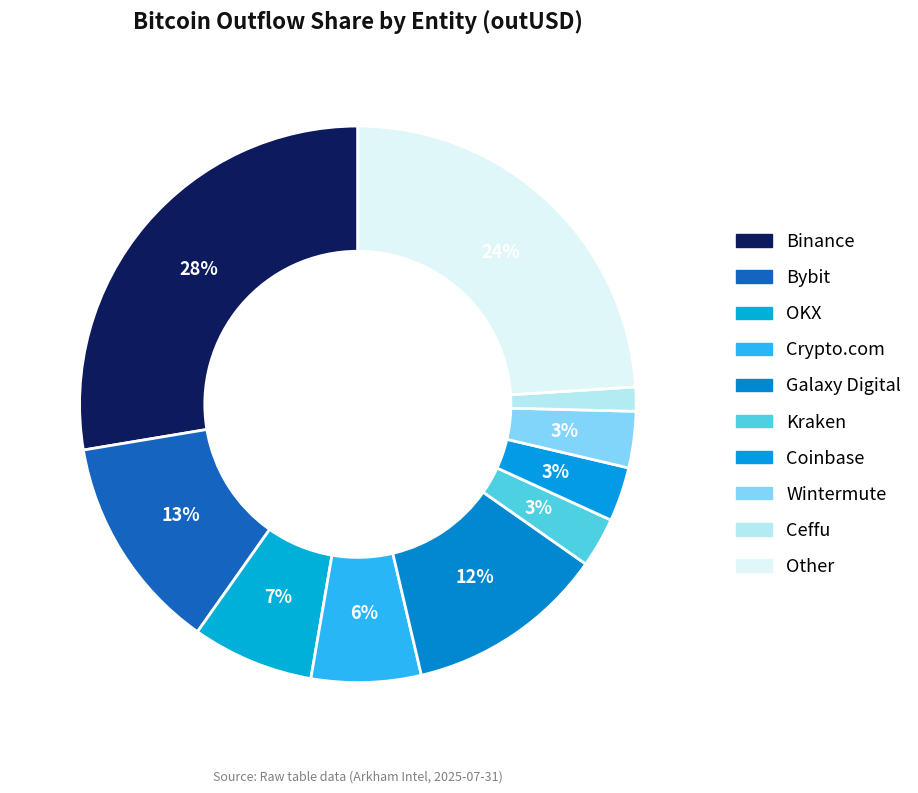

How many slices are in this pie chart?

10